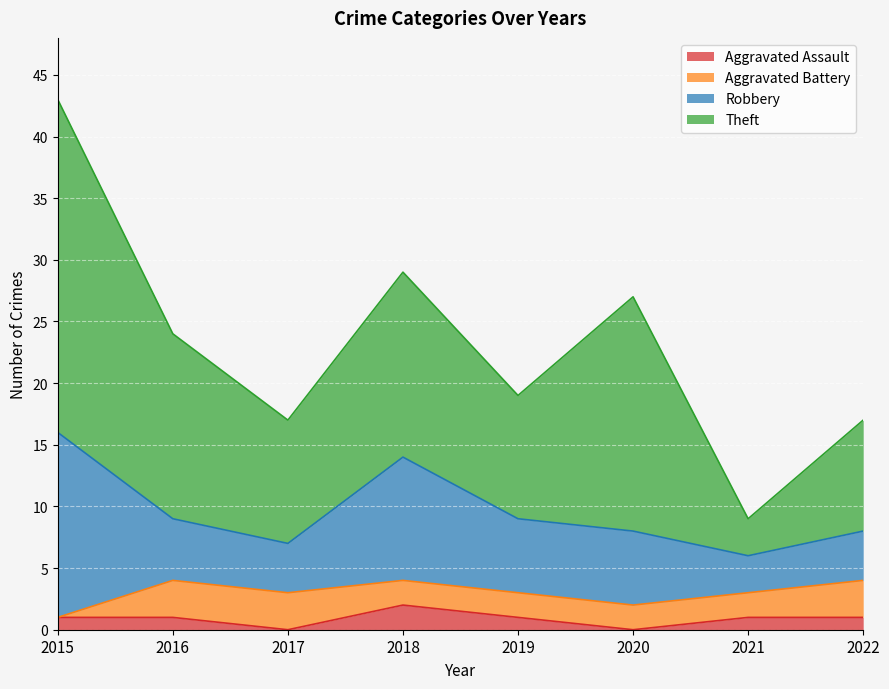

Reading right to left, extract all data points from this chart.

Aggravated Assault: 2022=1	2021=1	2020=0	2019=1	2018=2	2017=0	2016=1	2015=1
Aggravated Battery: 2022=3	2021=2	2020=2	2019=2	2018=2	2017=3	2016=3	2015=0
Robbery: 2022=4	2021=3	2020=6	2019=6	2018=10	2017=4	2016=5	2015=15
Theft: 2022=9	2021=3	2020=19	2019=10	2018=15	2017=10	2016=15	2015=27